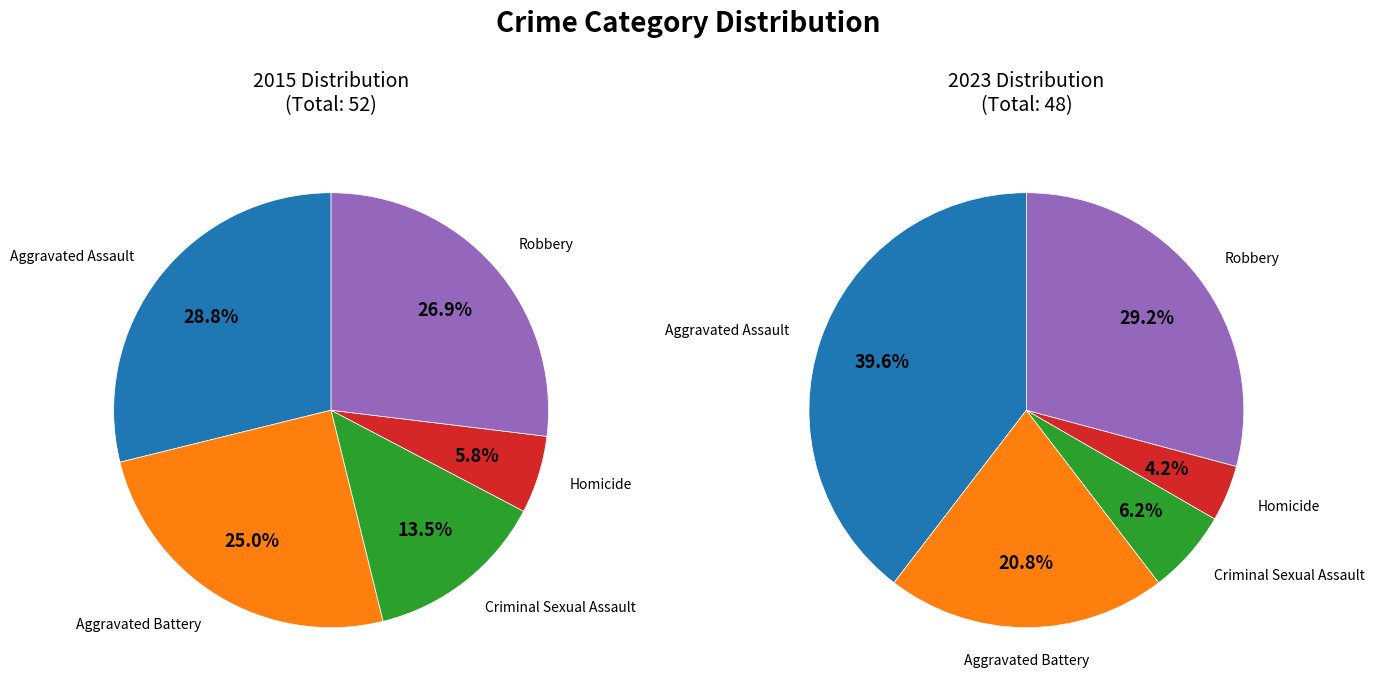

True or false: Robbery accounts for 36% of the total.

False